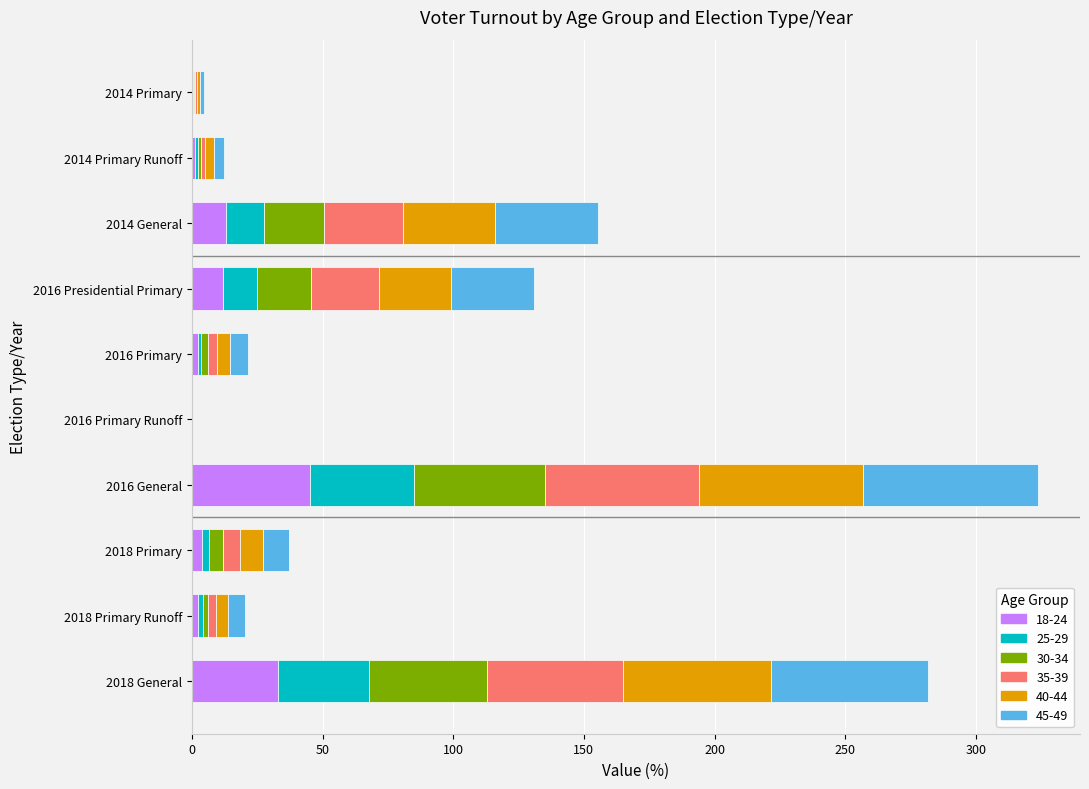

The value of 18-24 at 2016 Primary Runoff is -30.3. True or false?

False